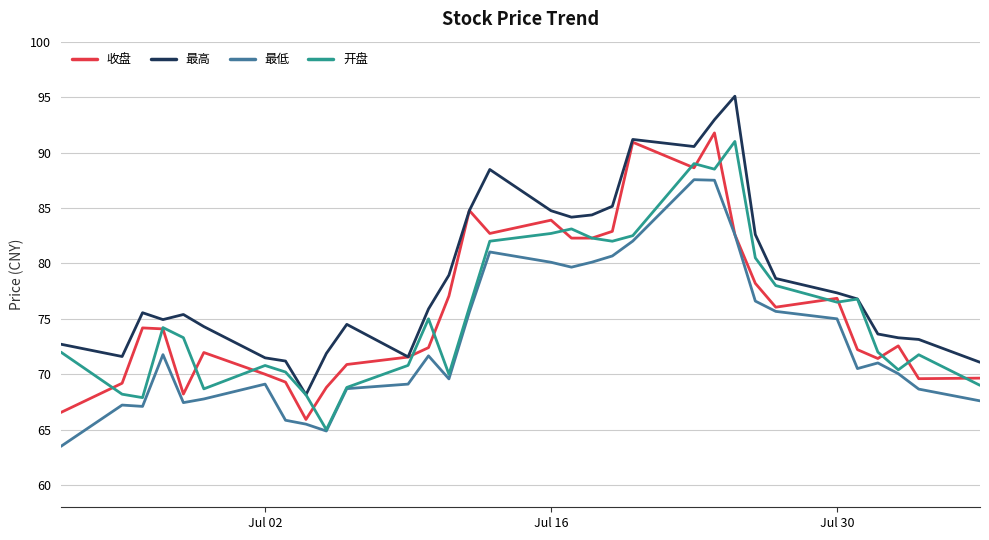

Which series has the largest total across all categories?

最高